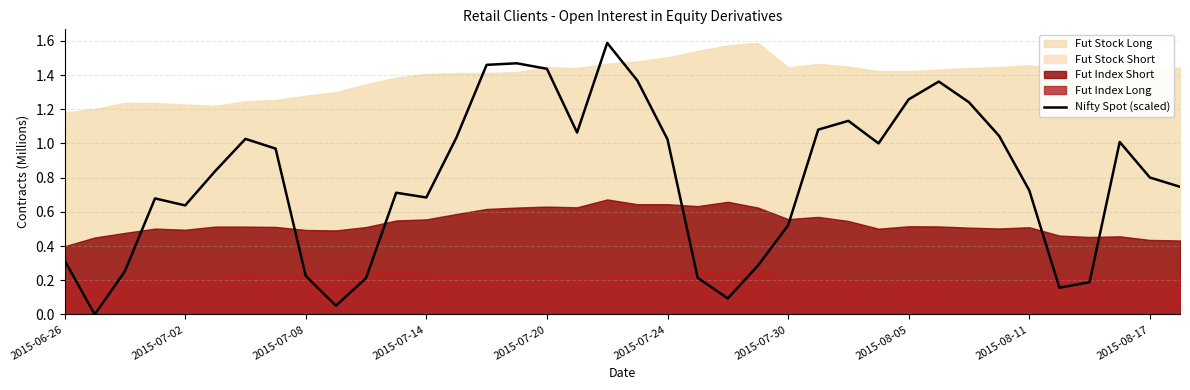

What is the maximum value for Nifty Spot (scaled)?

1.6